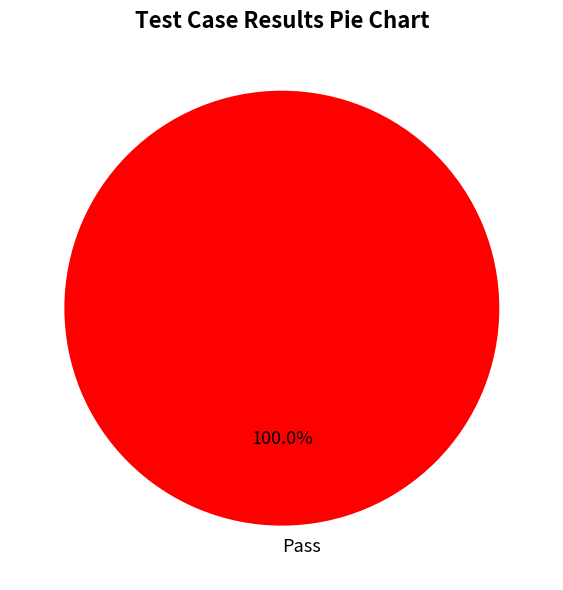

Which category accounts for the majority?

Pass